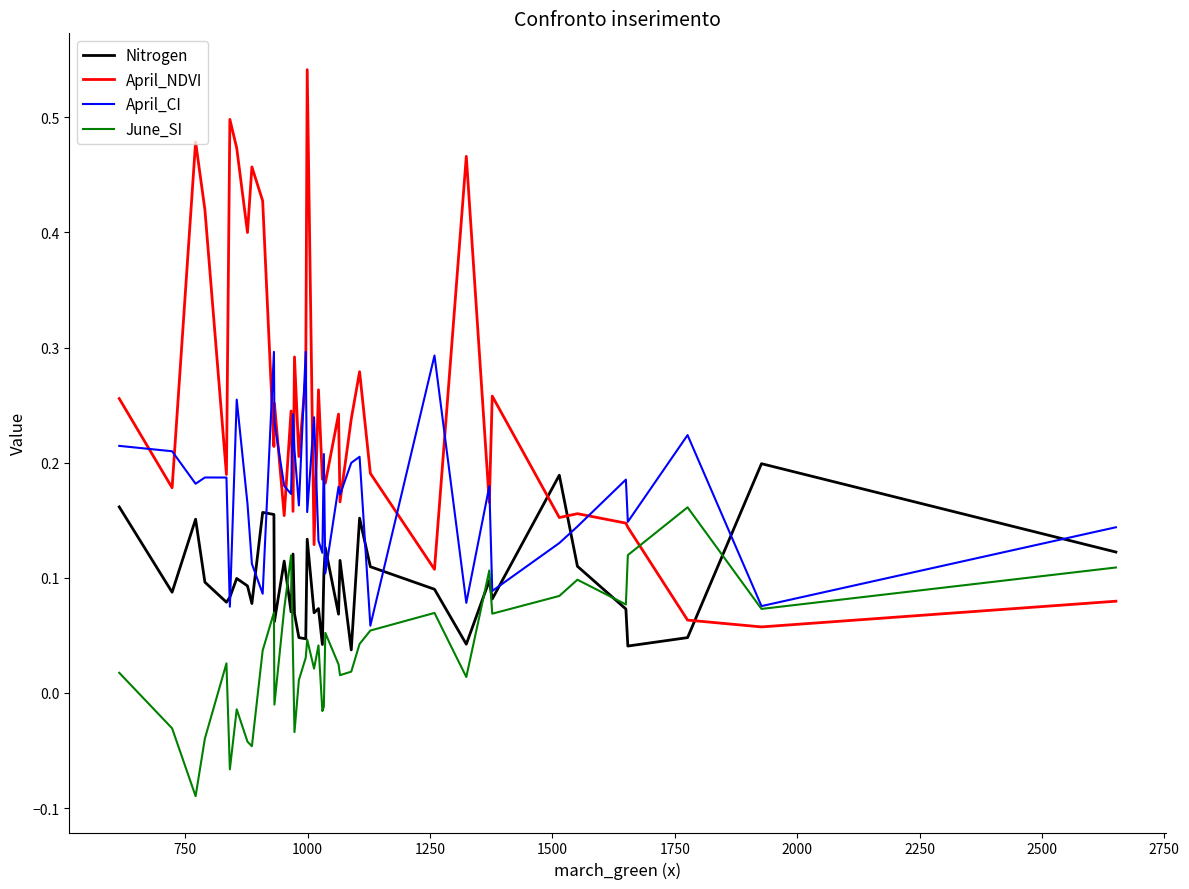

After their last crossing, which series has the higher values: April_NDVI or June_SI?

June_SI